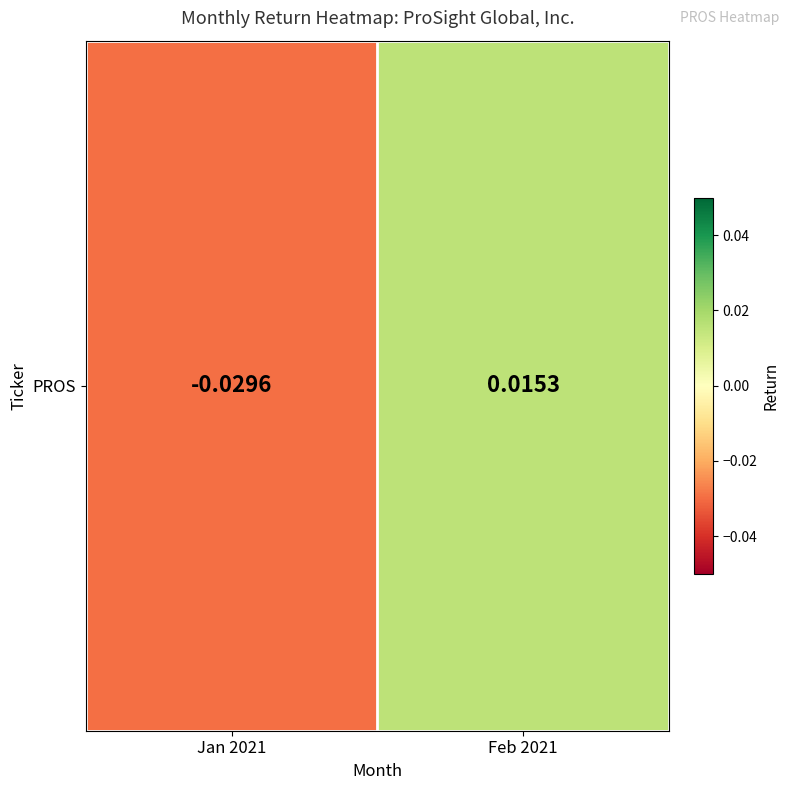

List the labels in order of value, largest first.

Feb 2021, Jan 2021